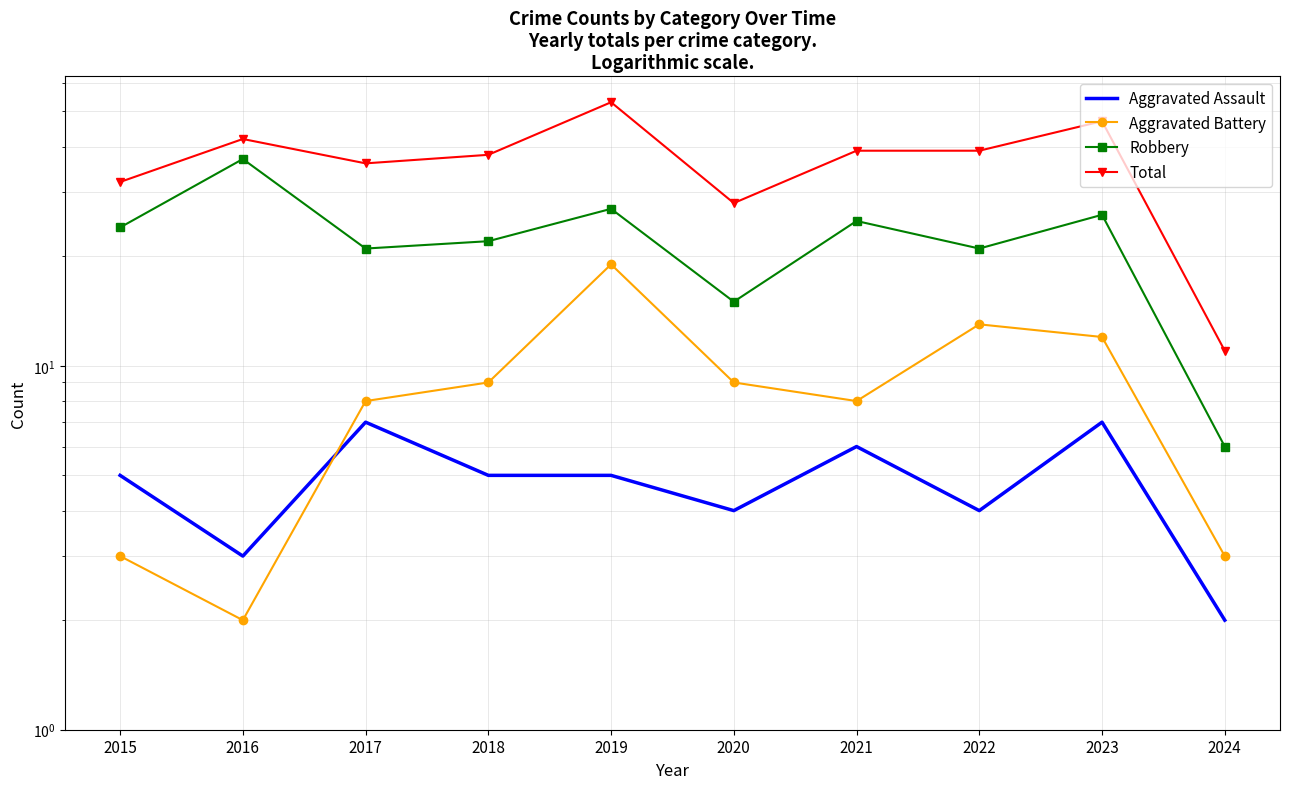

True or false: Aggravated Assault and Robbery intersect in this chart.

False